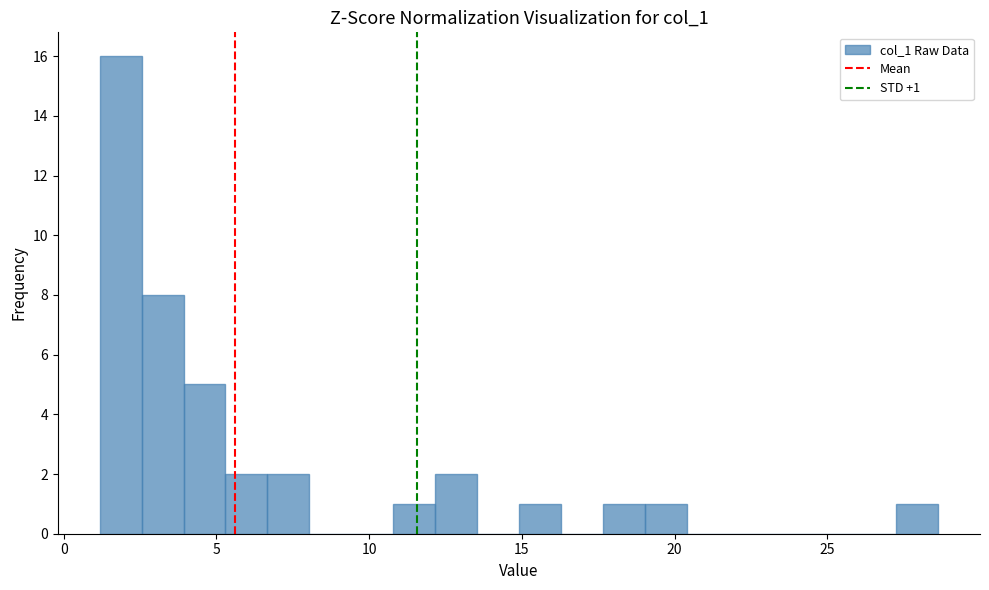

Around what value on the x-axis is the tallest bar? Give the approximate position of its centre, as read against the axis.

2.0